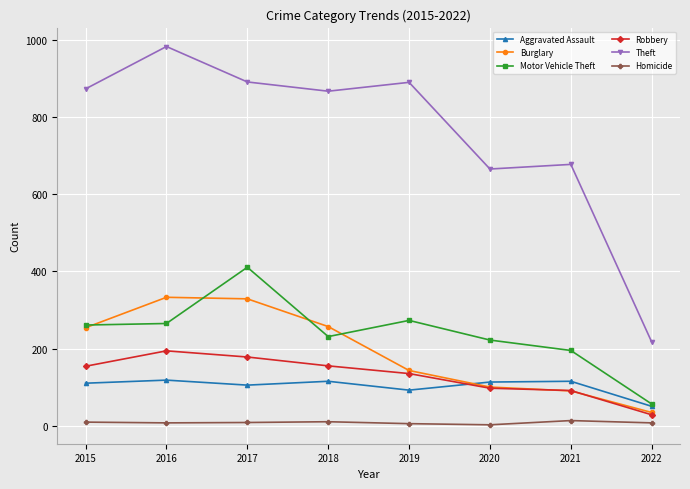

True or false: Robbery and Homicide intersect in this chart.

False